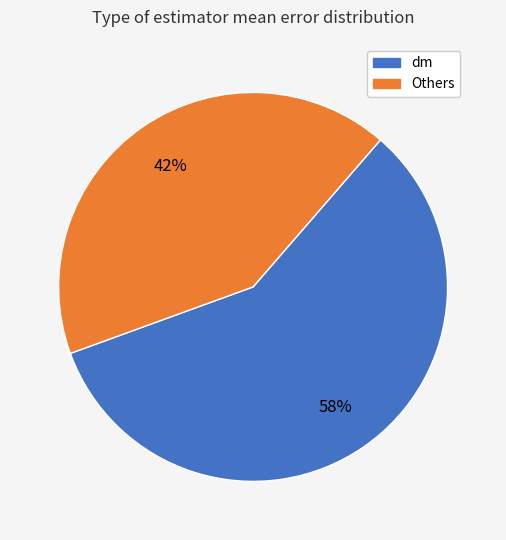

To the nearest percent, what is the average slice percentage?

50%